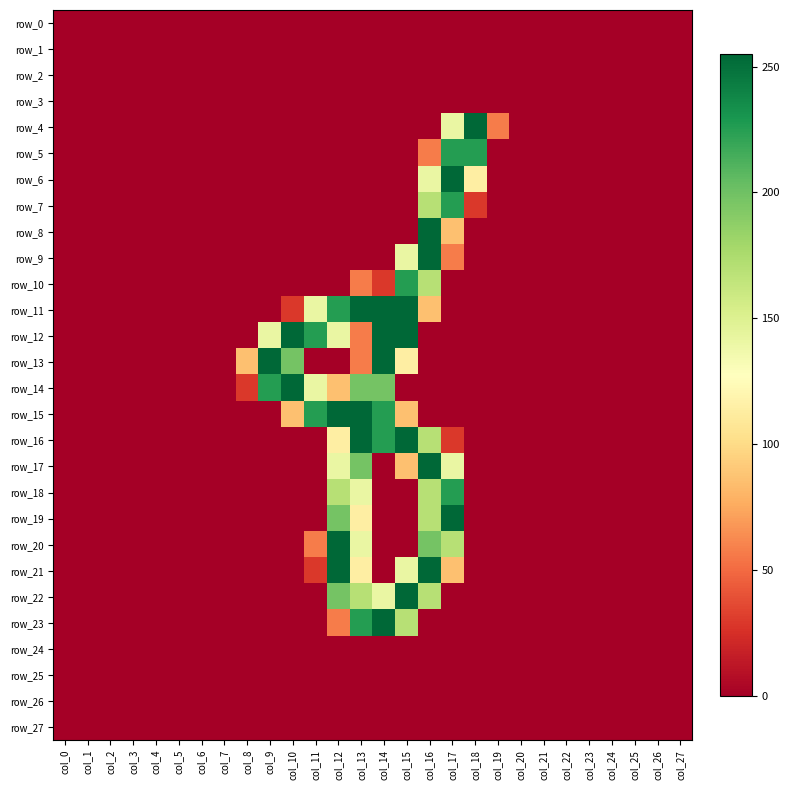

True or false: row_19 has a value of 0 at col_0.

True